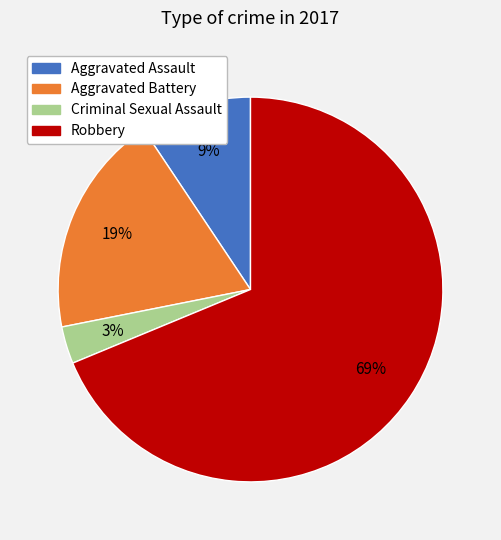

The Aggravated Battery slice represents 19% of the pie. True or false?

True